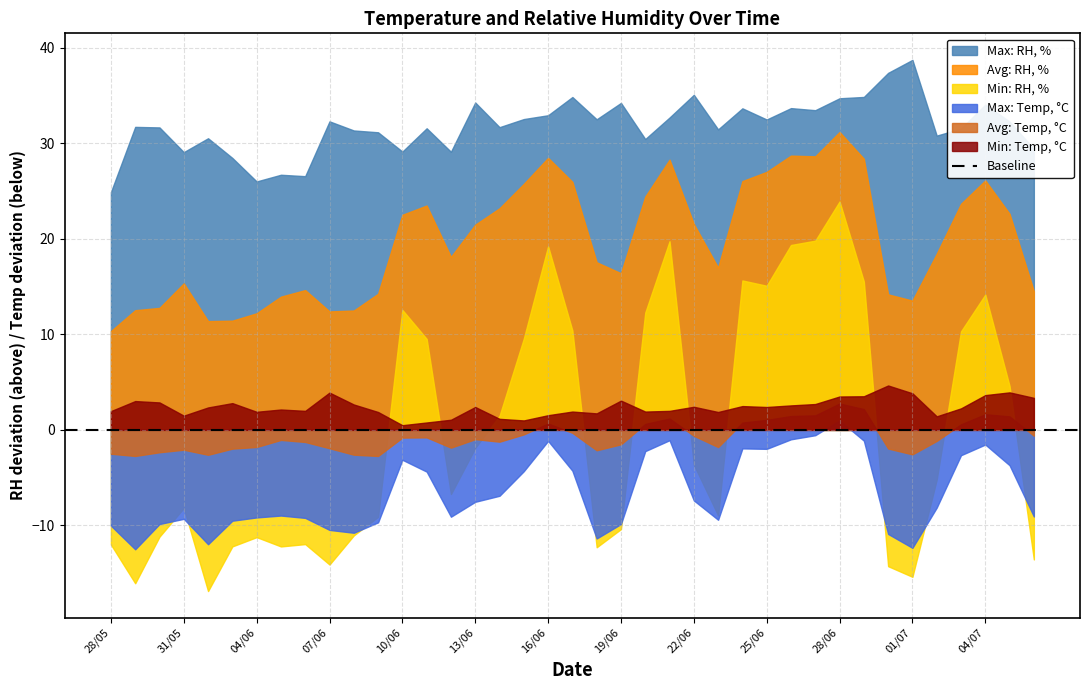

What are all the series names shown in the legend?

Max: RH, %, Avg: RH, %, Min: RH, %, Max: Temp, C, Avg: Temp, C, Min: Temp, C